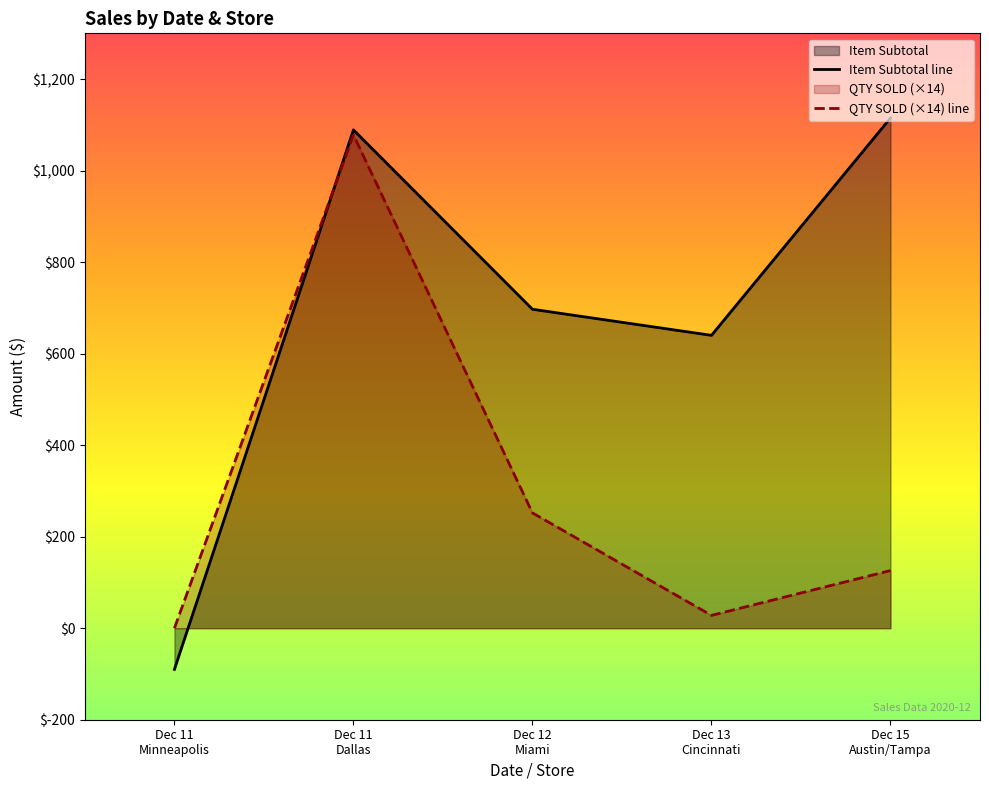

How many data points in QTY SOLD (×14) line are above 126?

2